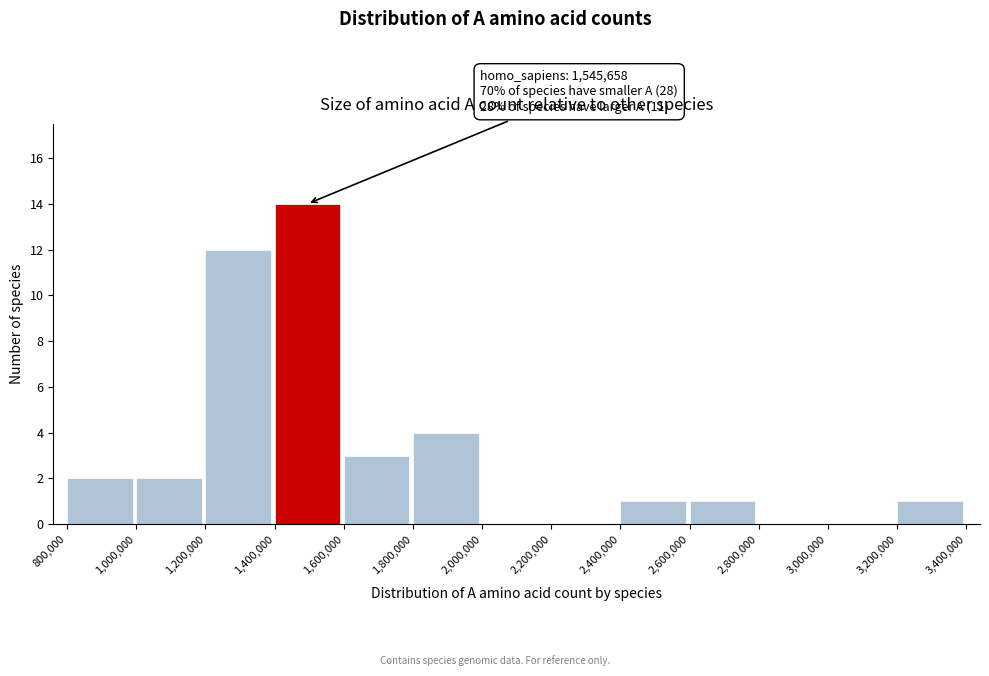

Which range on the x-axis has the tallest bar?

1,400,000 to 1,600,000